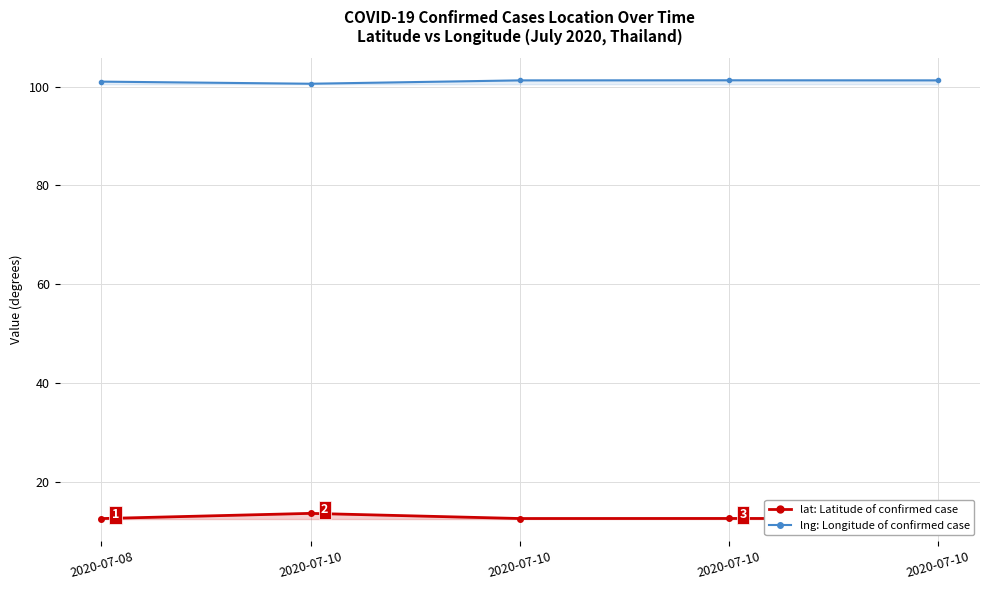

What is the spread (max minus min) of values at 2020-07-10?

86.8